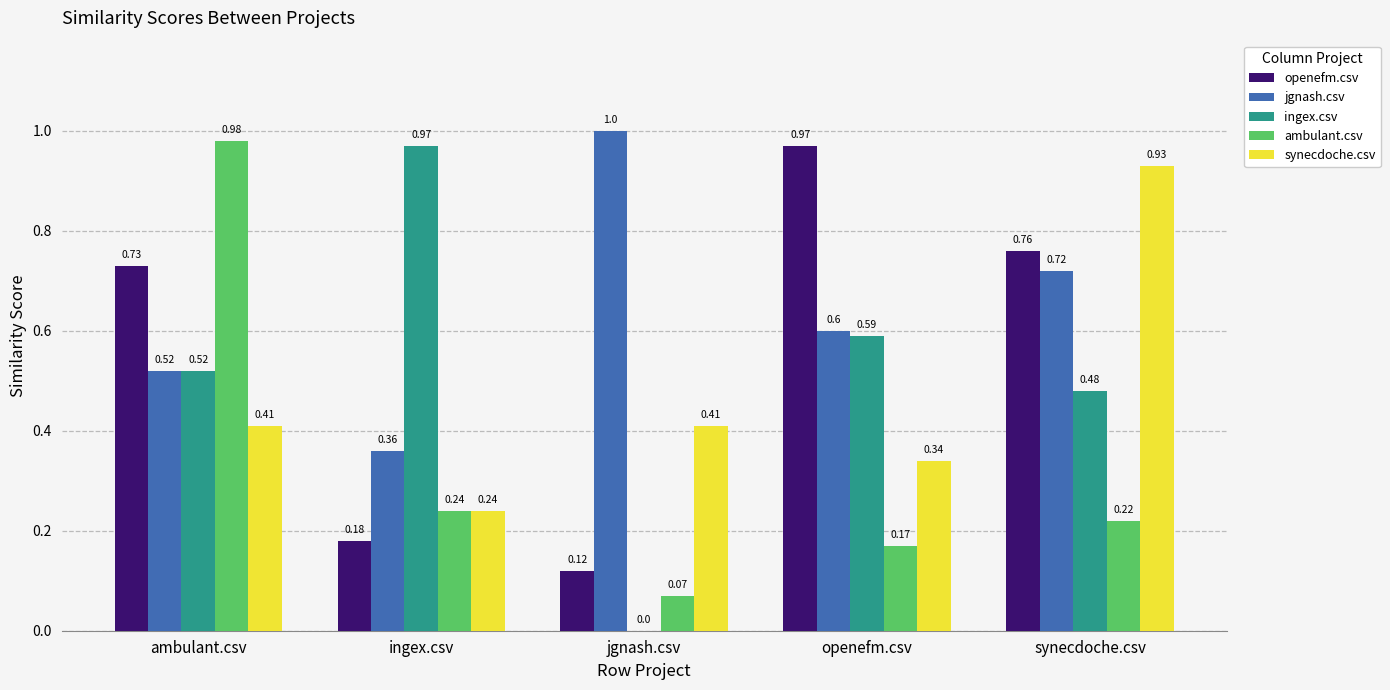

Which series changed the most between ingex.csv and openefm.csv?

openefm.csv